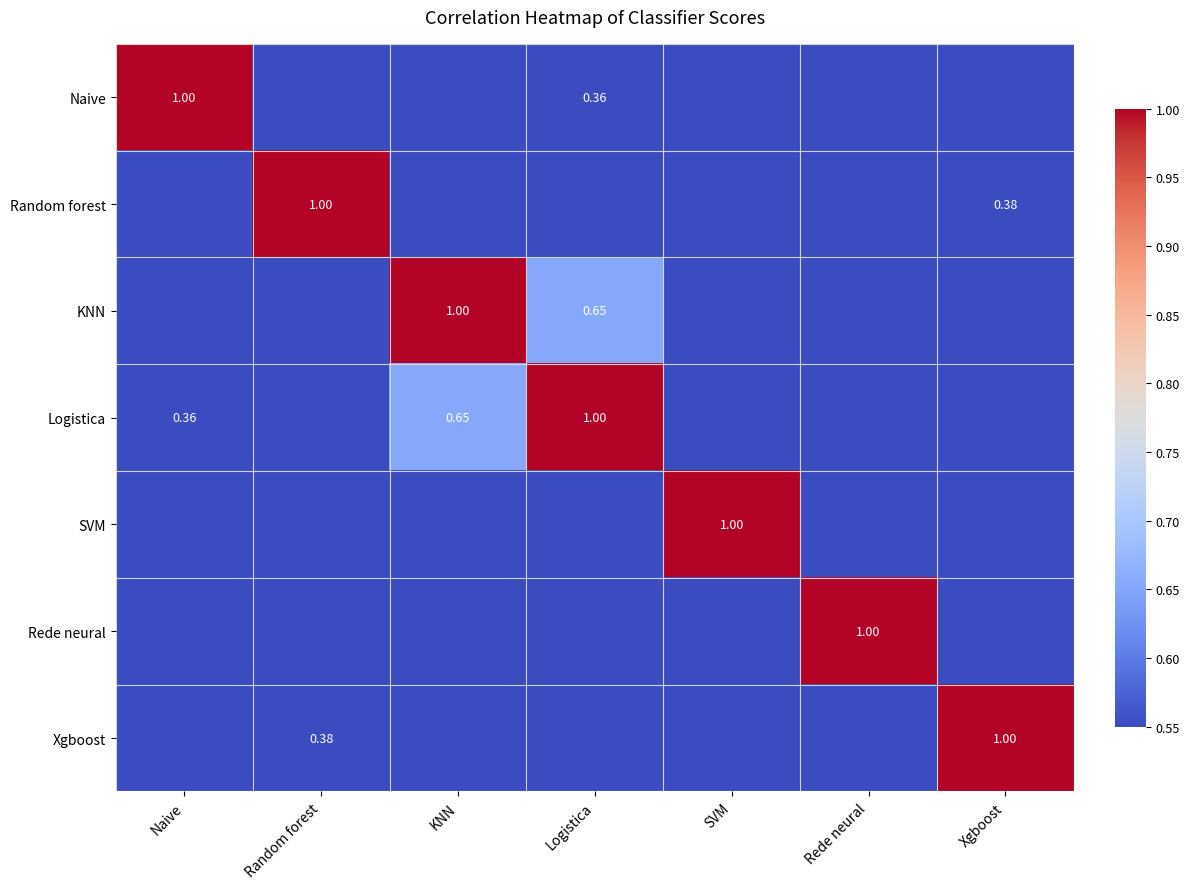

Which series has the widest spread of values?

Logistica